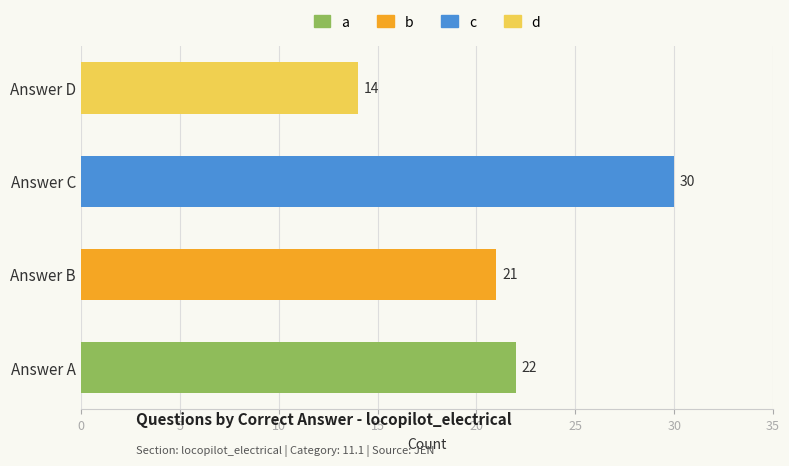

What is the smallest value displayed?

14